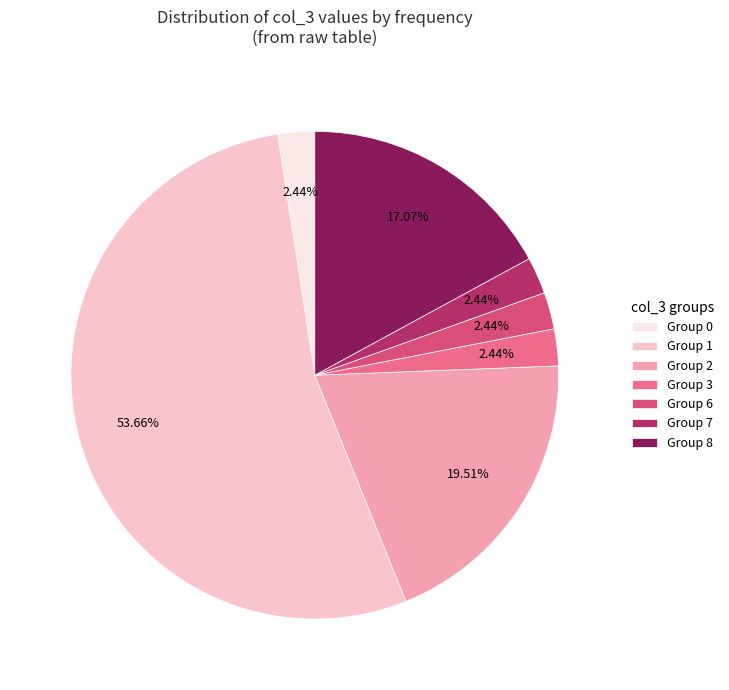

What is the largest slice in the pie chart?

Group 1